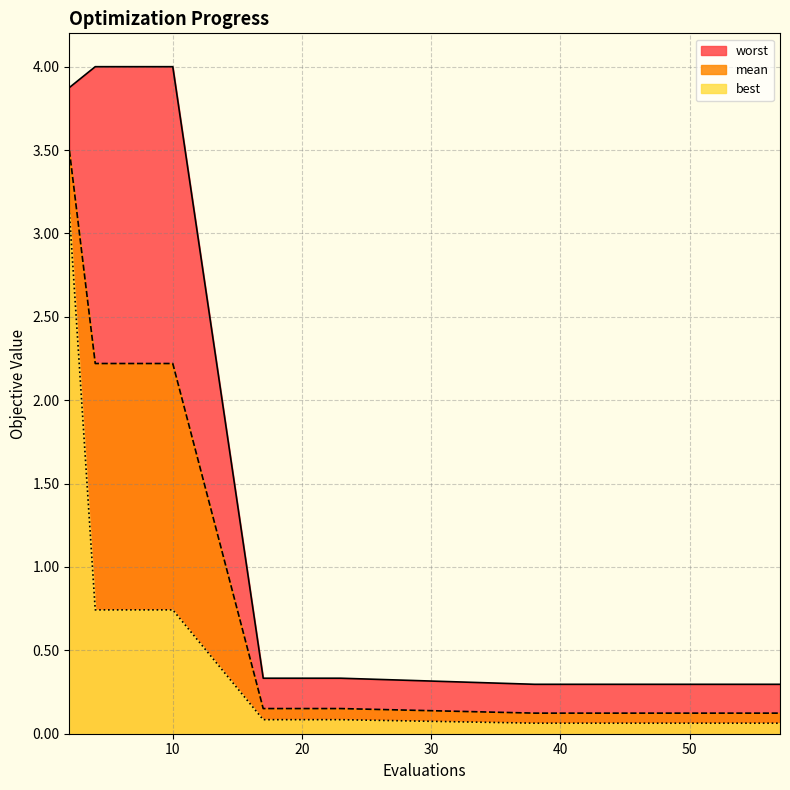

Rank the series by their maximum value, from lowest to highest.

best, mean, worst